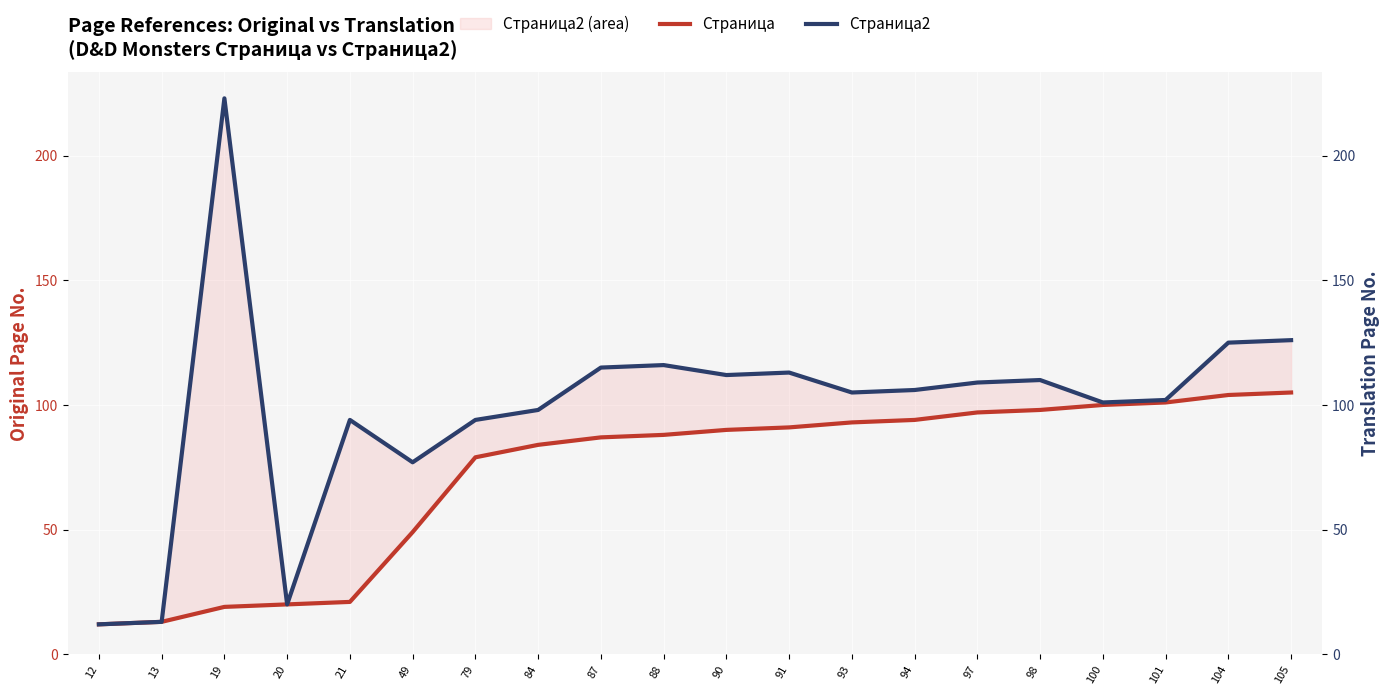

What is the lowest value of the Страница series?

12